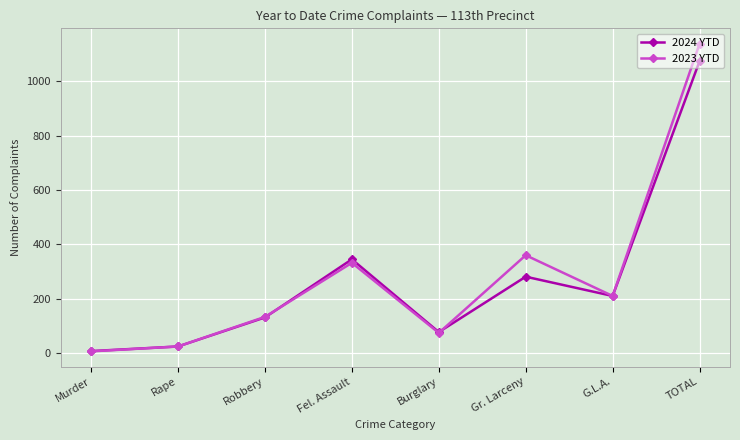

How many lines are shown in the chart?

2